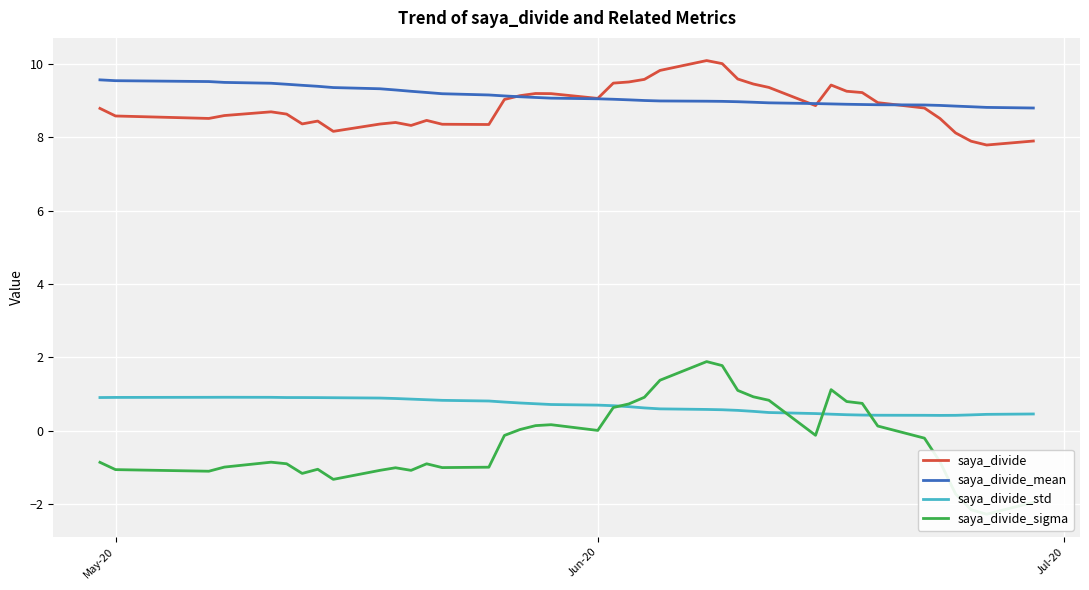

What are all the series names shown in the legend?

saya_divide, saya_divide_mean, saya_divide_std, saya_divide_sigma